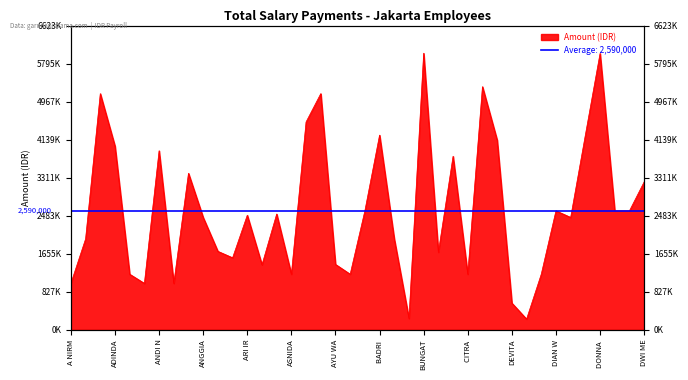

Read the value at DEVITA, to the nearest 10.

581850